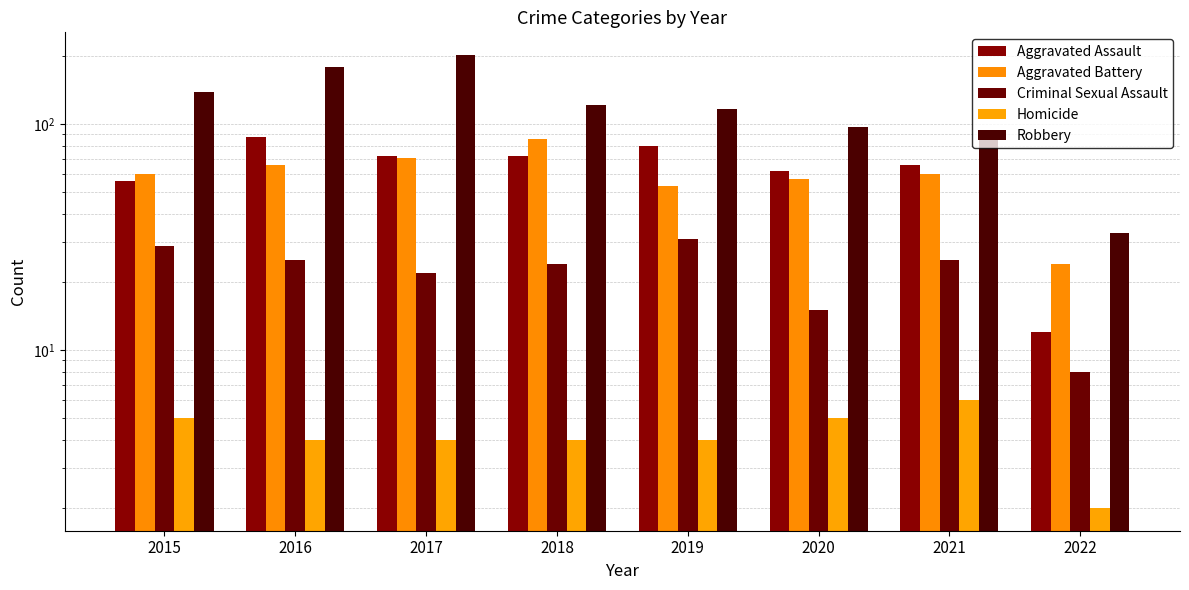

Between 2020 and 2016, which is larger?

2016